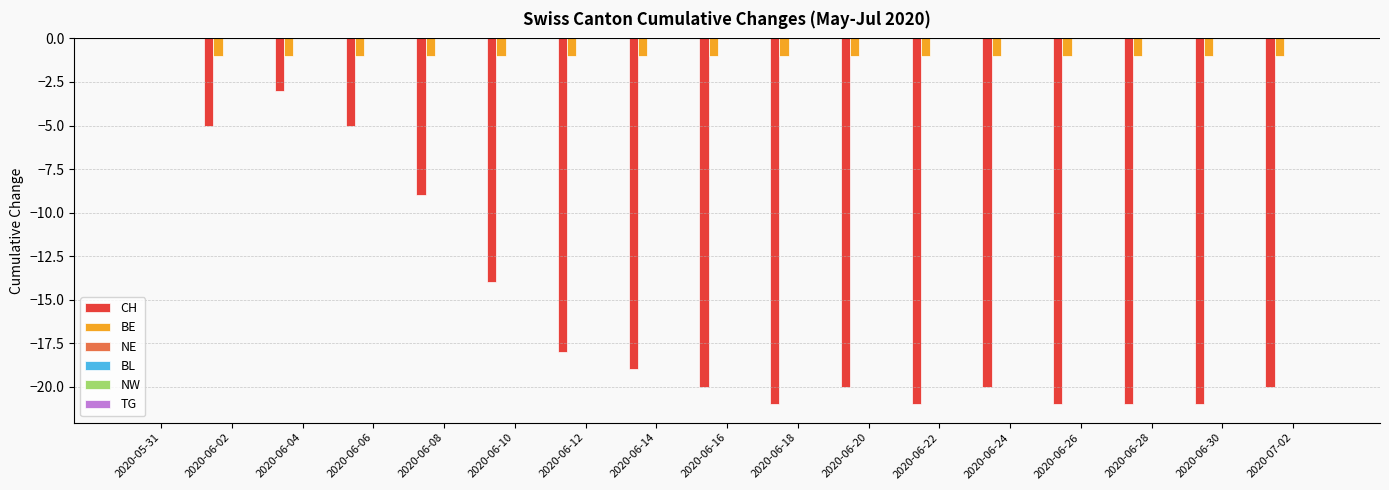

How many data points does each series have?

17